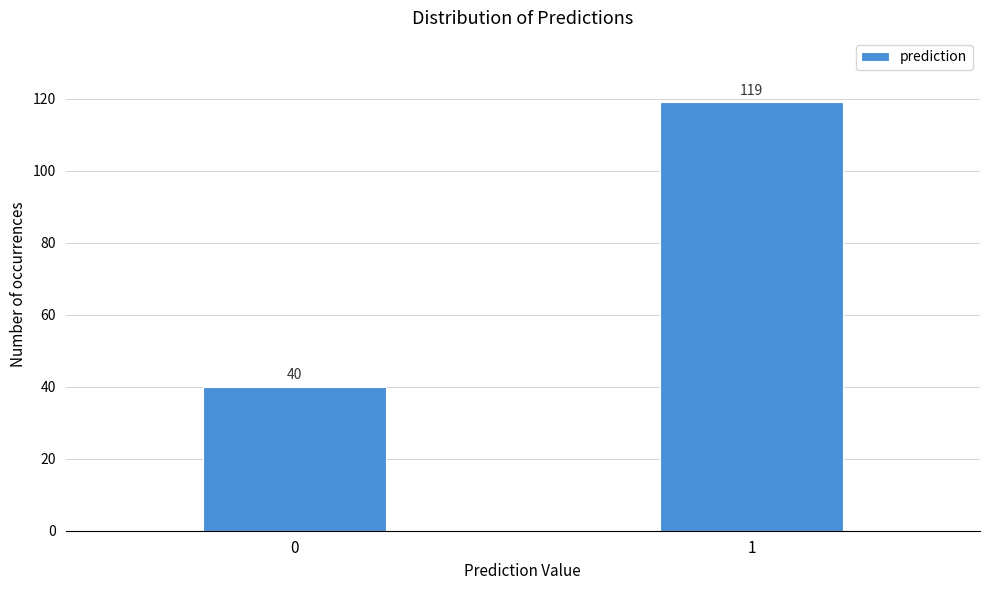

Reading right to left, transcribe all the data shown in this chart.

119	40